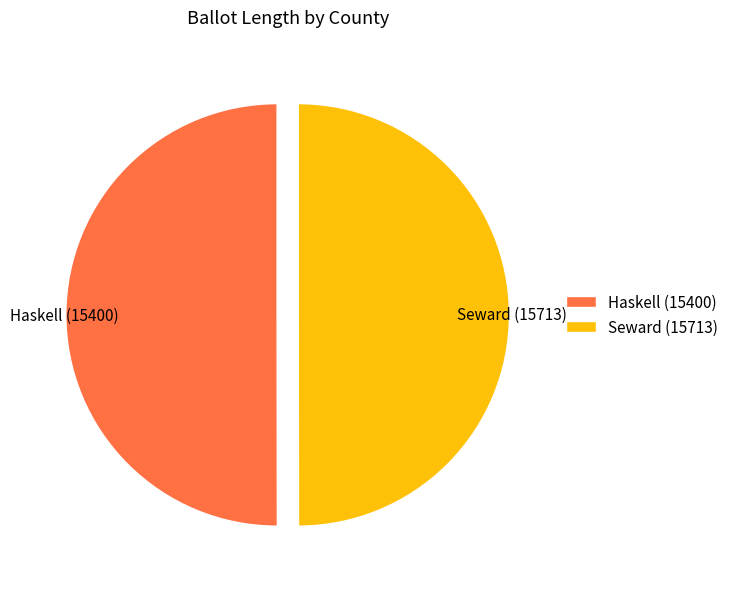

Approximately how many times larger is the value at Haskell (15400) compared to Seward (15713)?

1.0